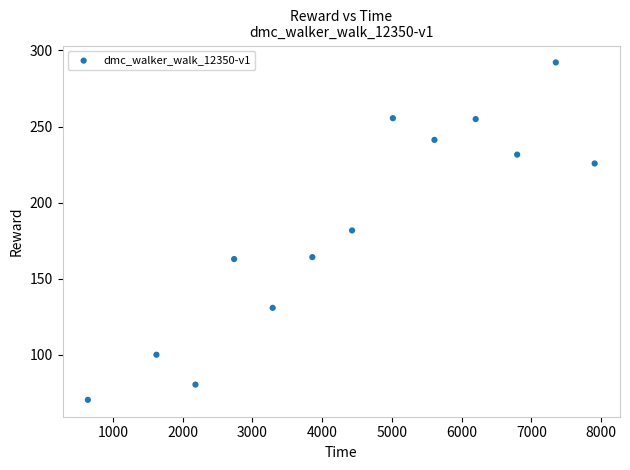

What is the range of Y values (max minus min)?

221.7